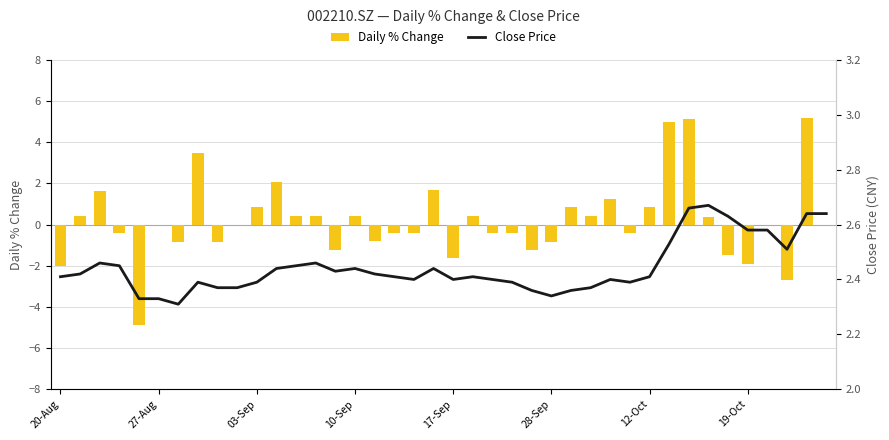

What is the sum of all Daily % Change values?

7.8